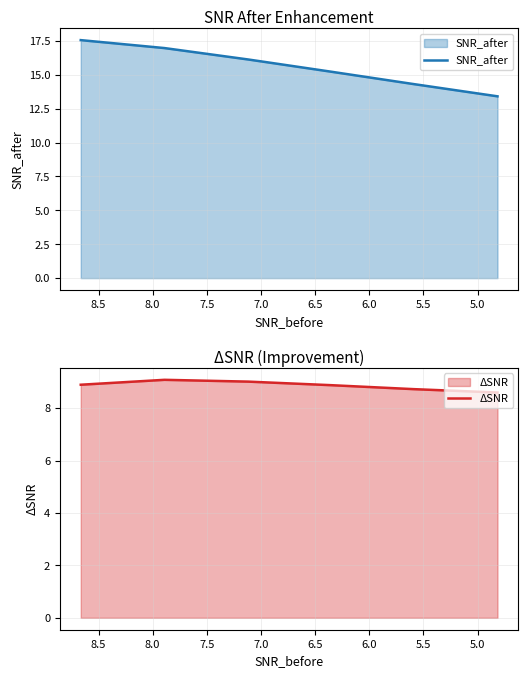

Rank the series by their average value, from highest to lowest.

SNR_after, ΔSNR